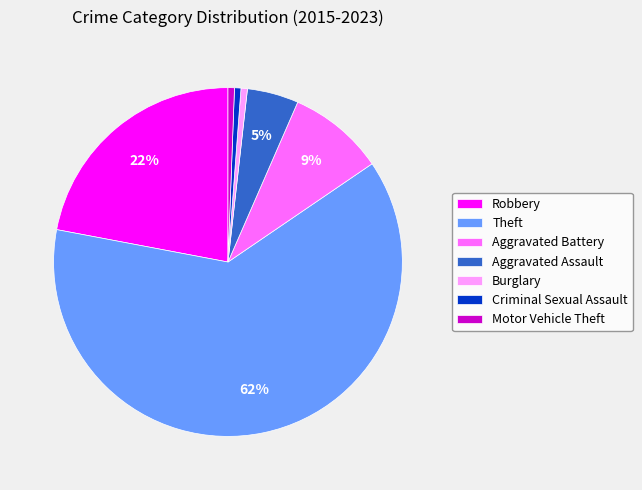

To the nearest percent, what is the combined percentage of Aggravated Battery and Aggravated Assault?

14%